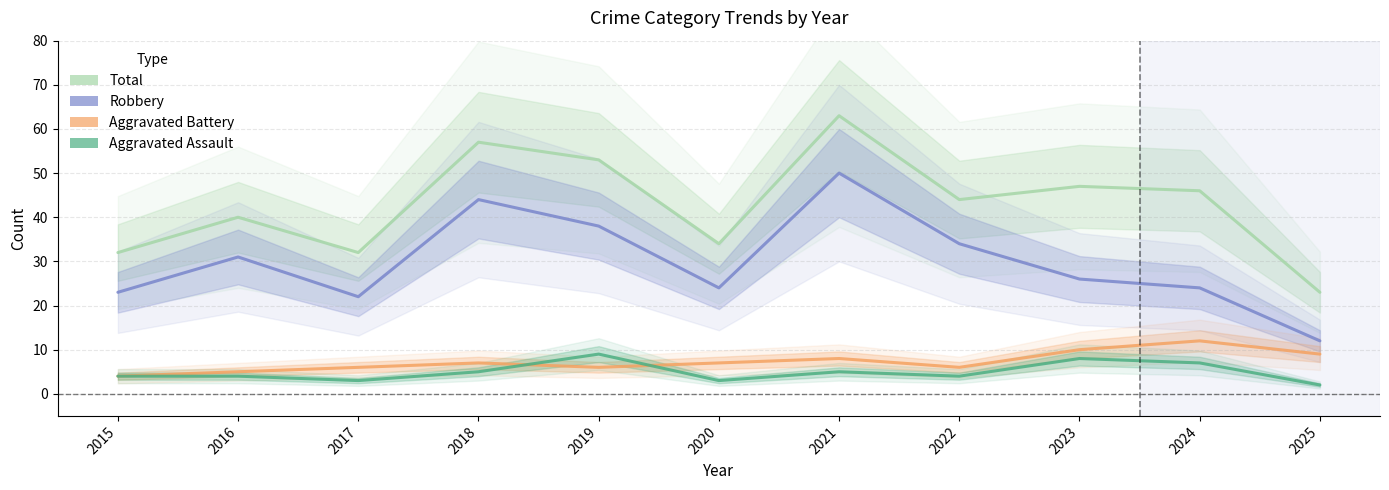

Reading left to right, extract all data points from this chart.

Total: 32	40	32	57	53	34	63	44	47	46	23
Robbery: 23	31	22	44	38	24	50	34	26	24	12
Aggravated Battery: 4	5	6	7	6	7	8	6	10	12	9
Aggravated Assault: 4	4	3	5	9	3	5	4	8	7	2